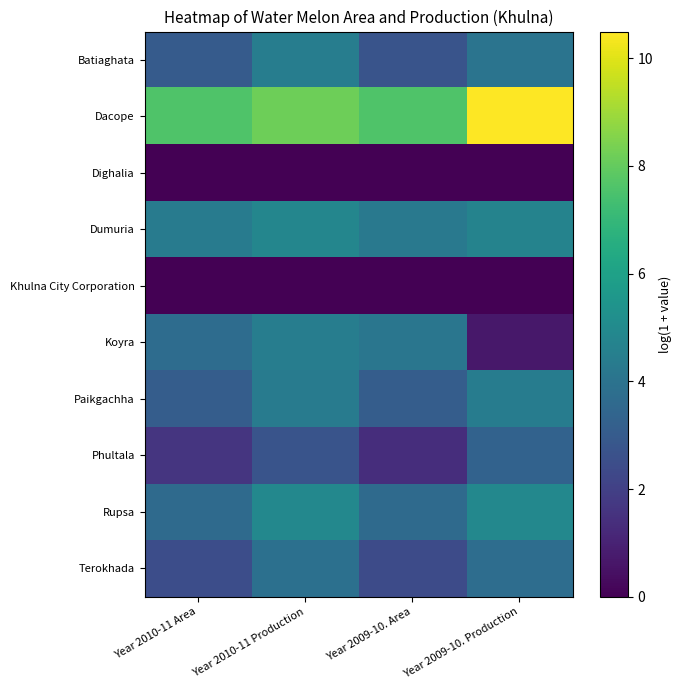

At how many categories does at least one series exceed 3?

4